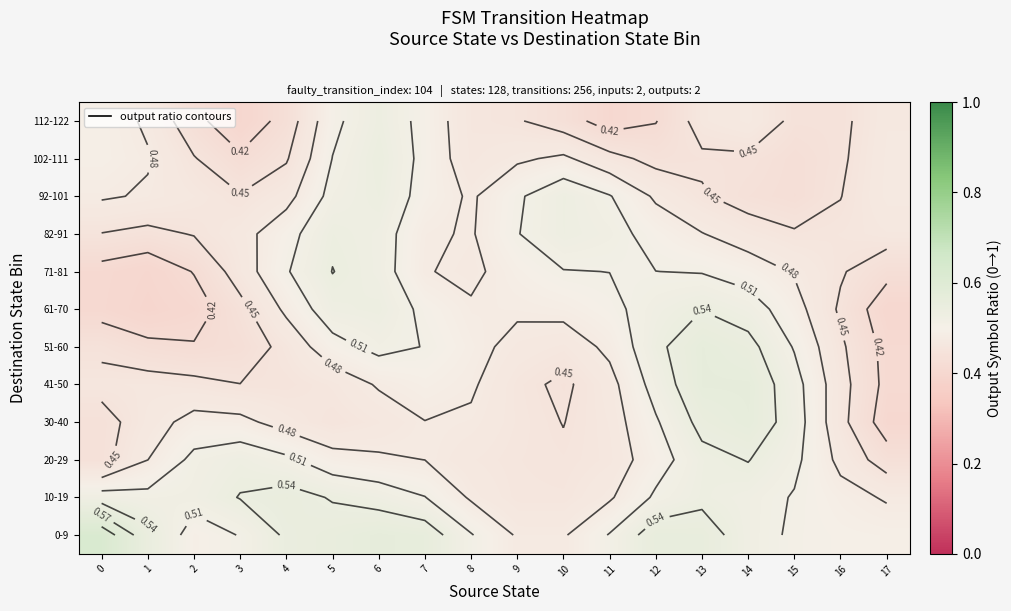

Which series has the largest total across all categories?

0-9